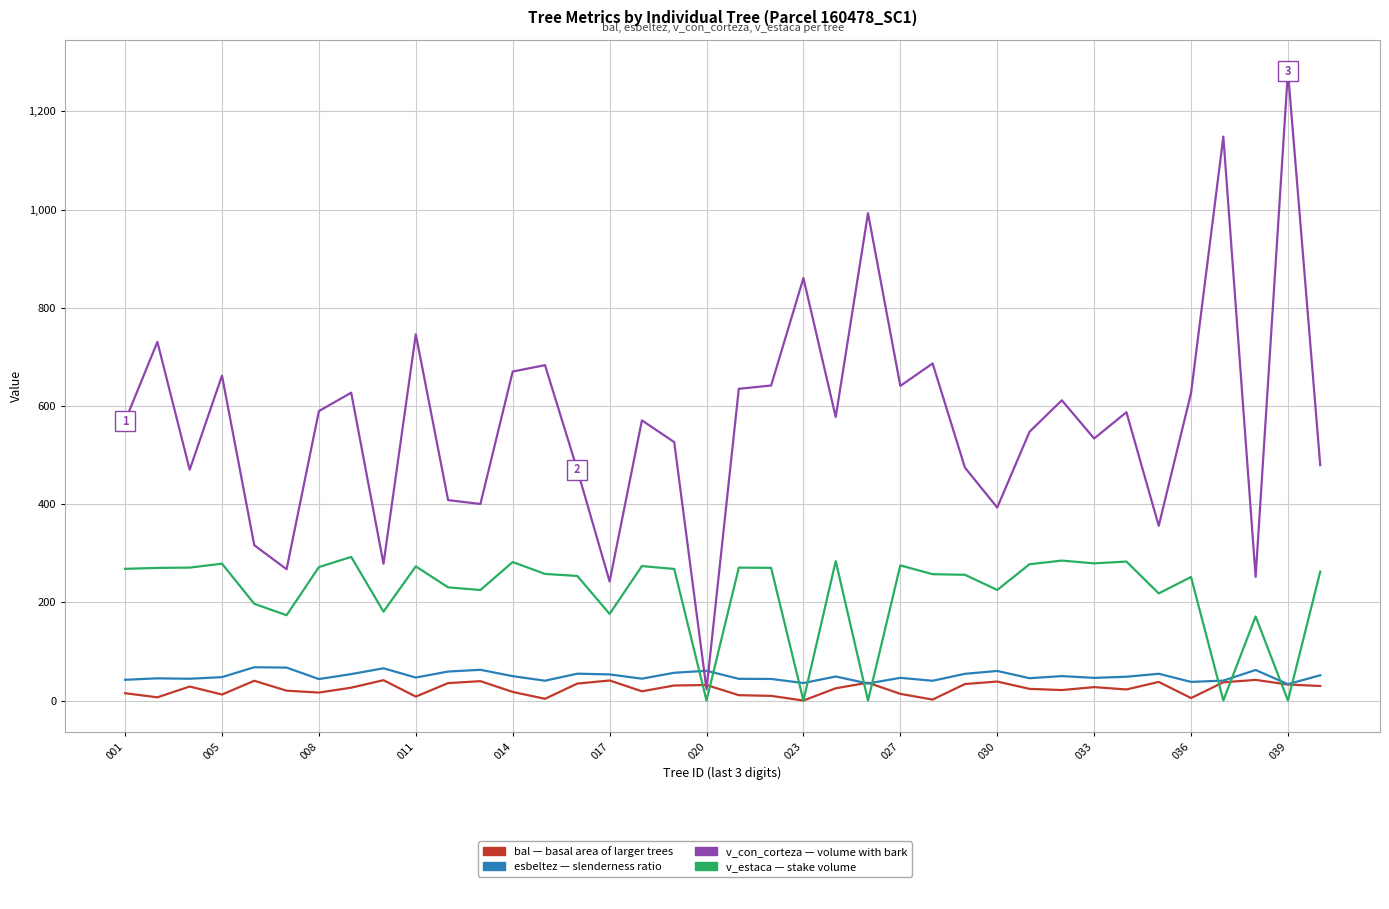

What is the maximum value shown in the chart?

1282.0